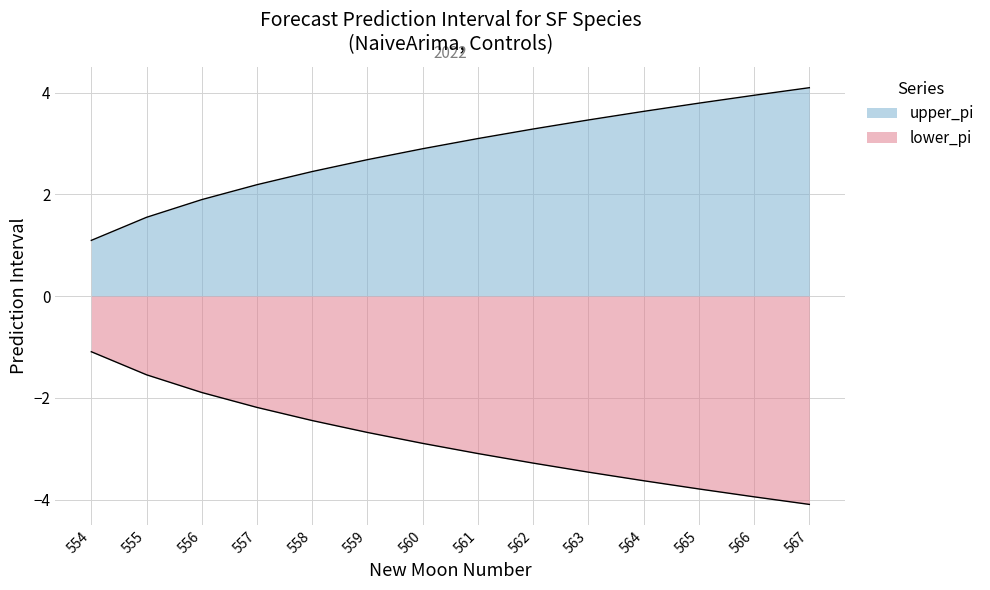

True or false: upper_pi and lower_pi intersect in this chart.

False